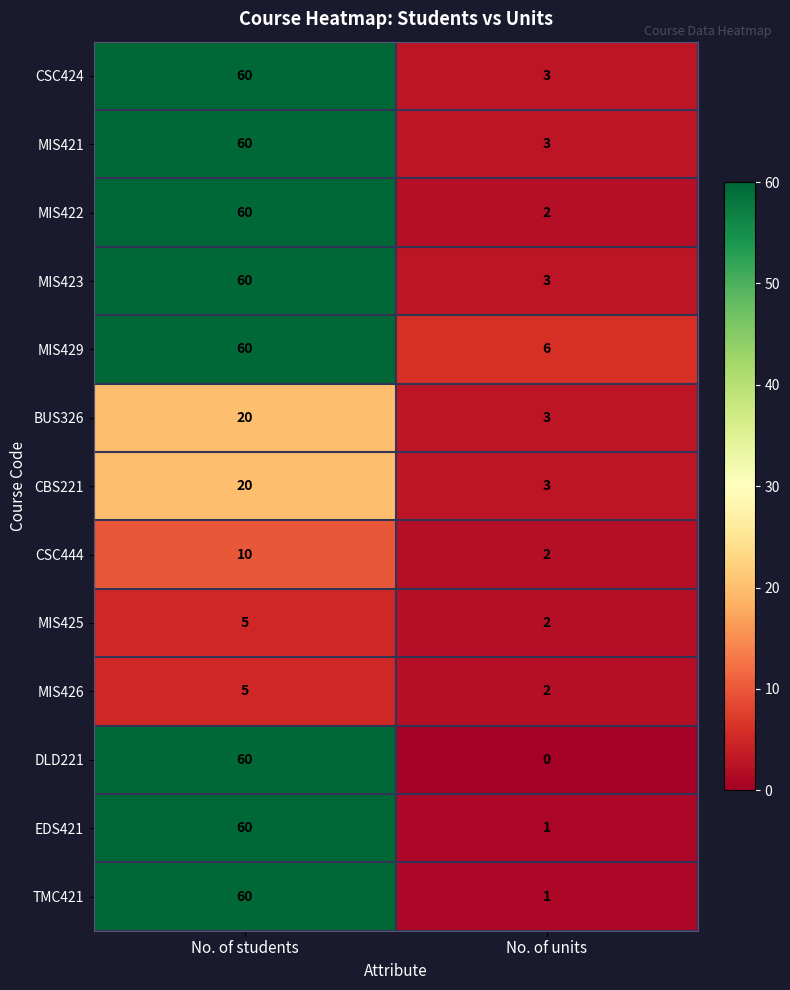

What is the total value across all series at No. of students?

540